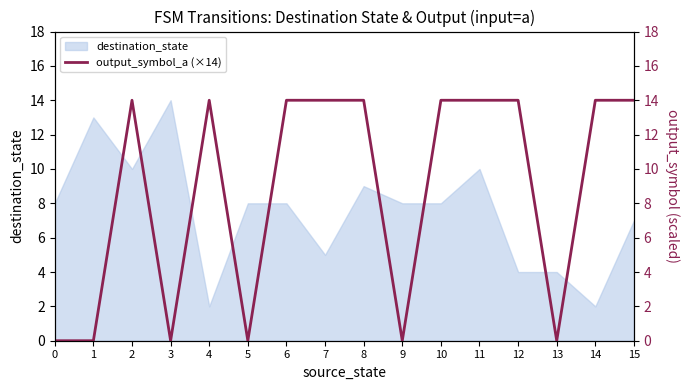

The value of destination_state at 8 is 9. True or false?

True